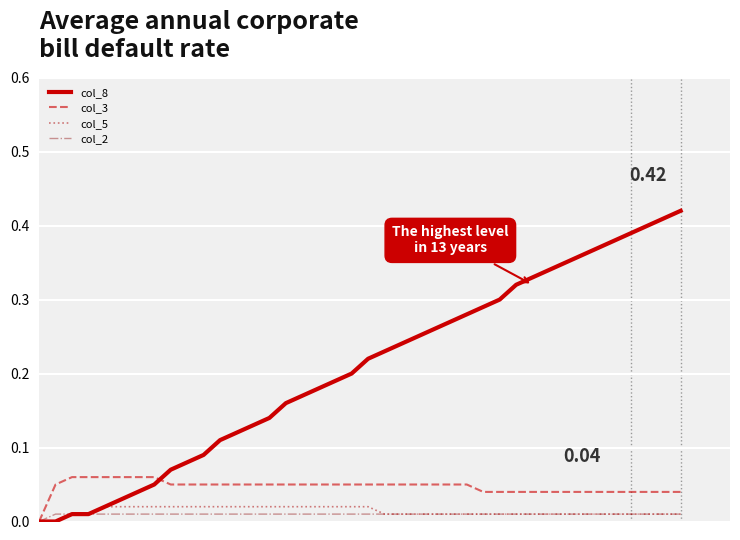

Which series has the widest spread of values?

col_8